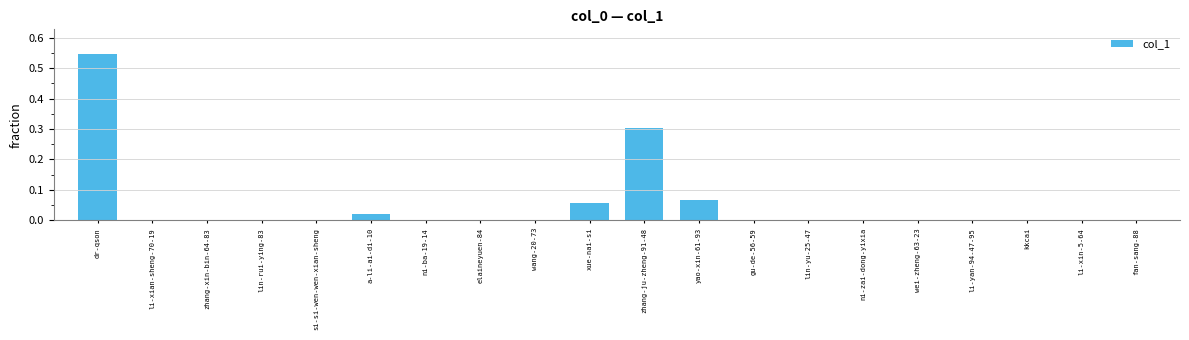

Which label corresponds to the largest value in the chart?

dr-qson